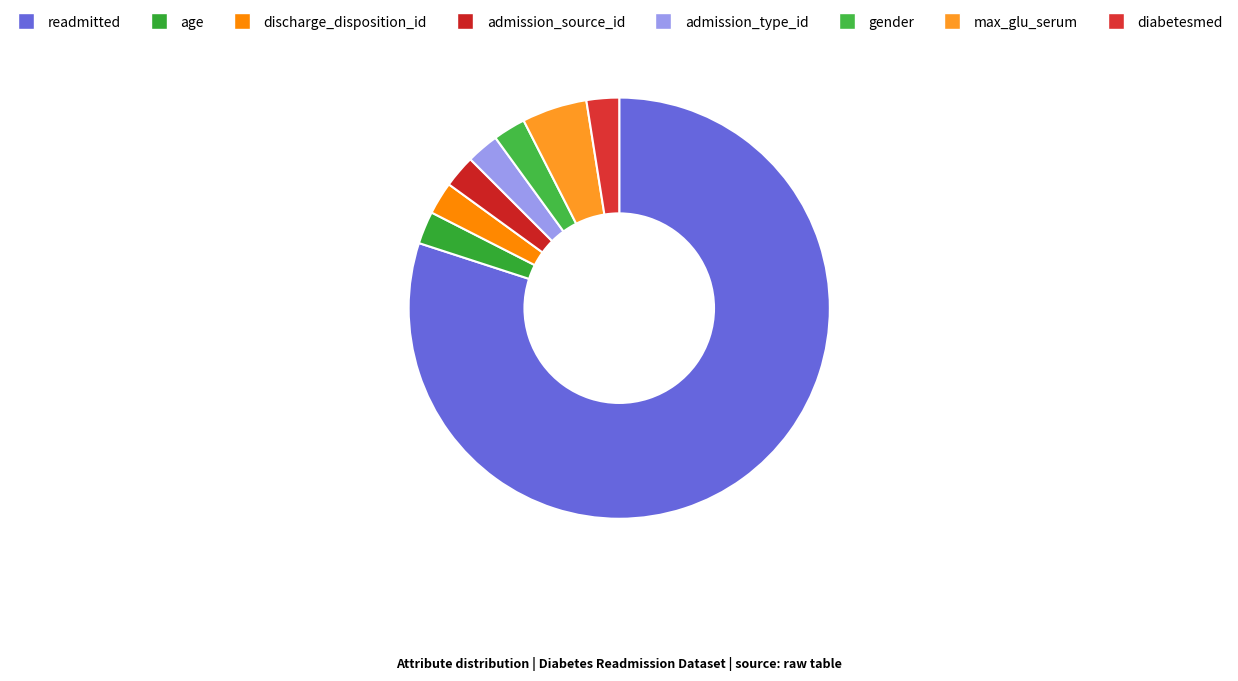

Which slice is the largest?

readmitted